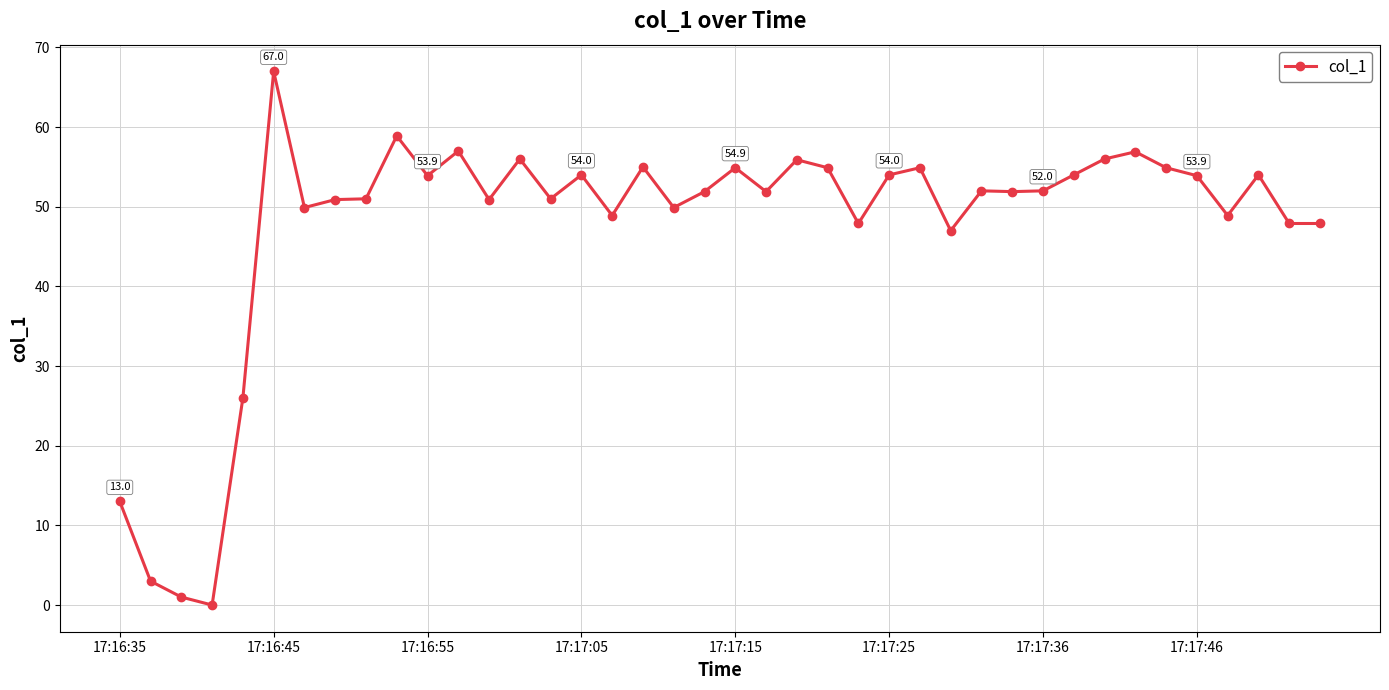

What is the value of the 34th point from the left?

56.9